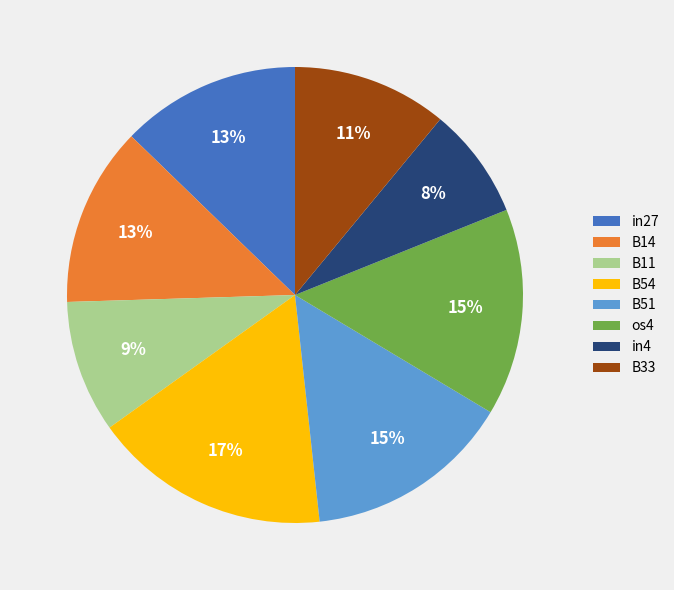

To the nearest percent, what is the difference between the largest and smallest slice percentages?

9%